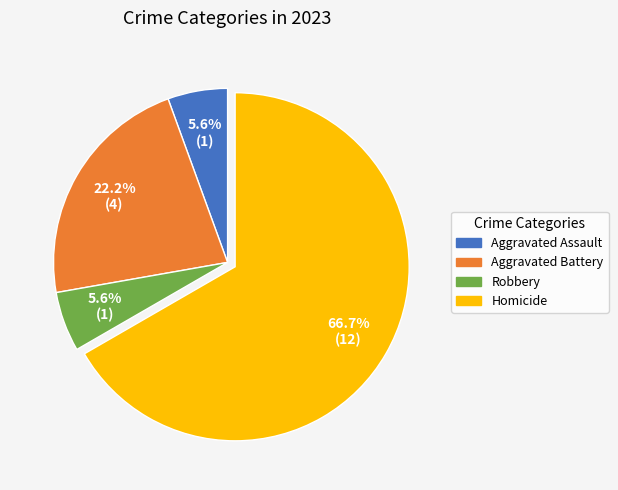

Is there a majority slice in this chart?

Yes